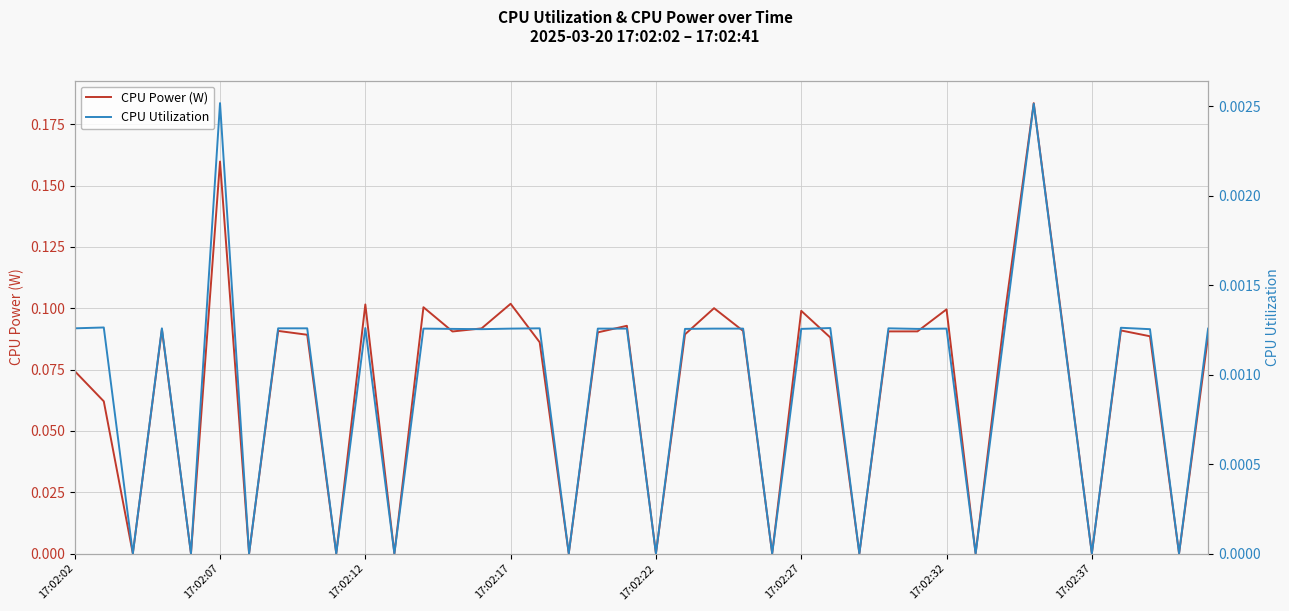

How many data points does each series have?

40